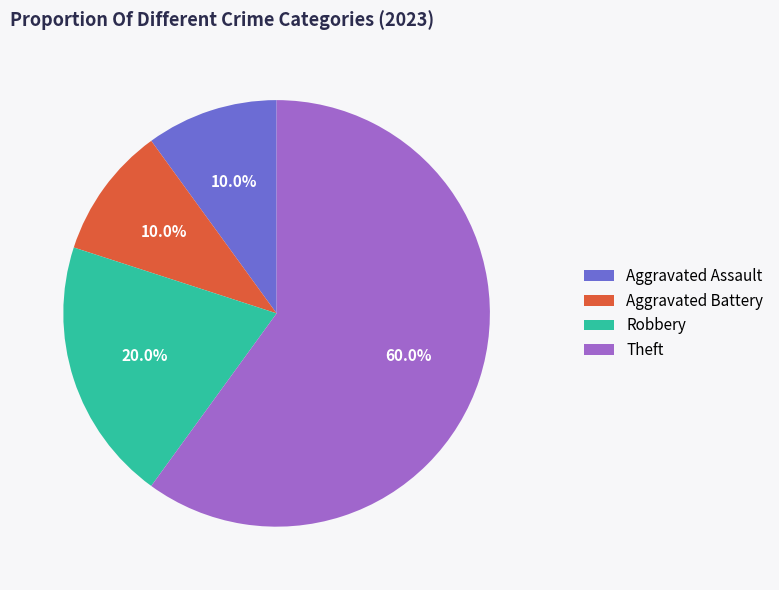

Which slice is the largest?

Theft